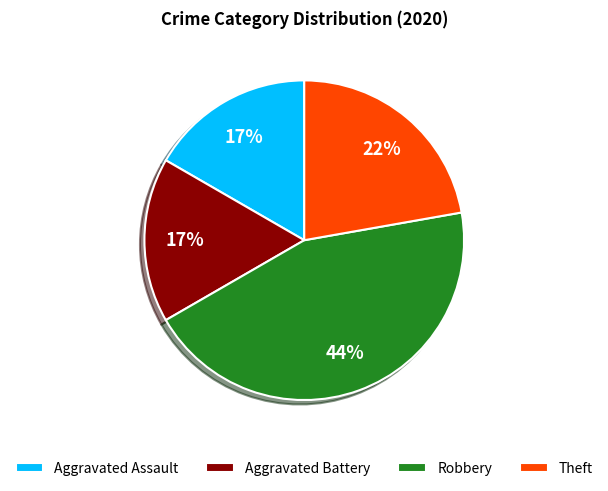

What is the largest slice in the pie chart?

Robbery